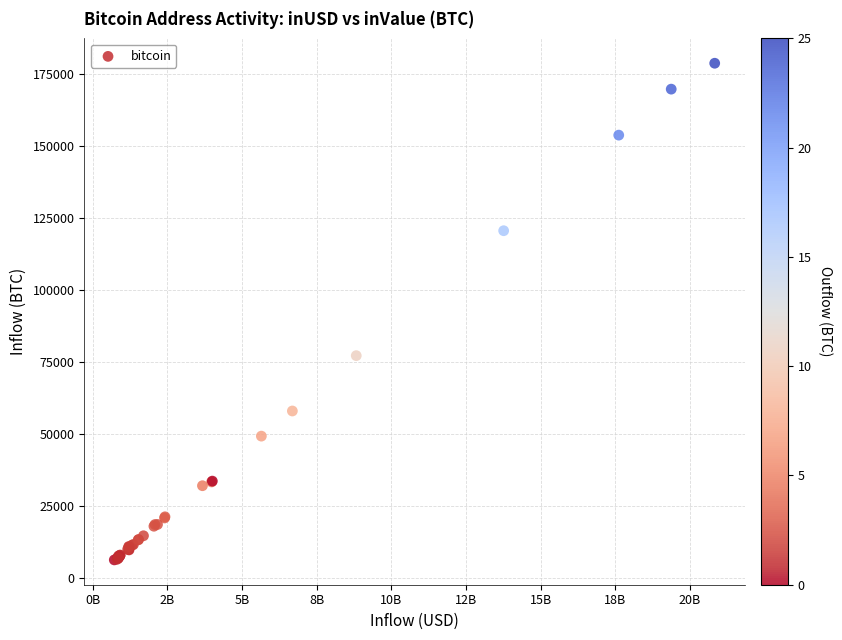

What Y value in the scatter plot is closest to 92524?

77240.2